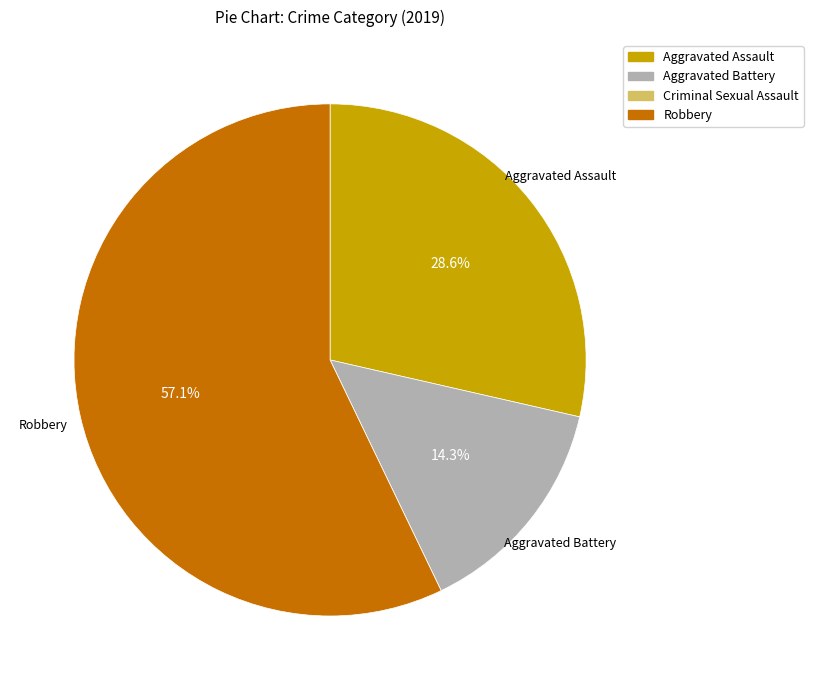

Between Aggravated Battery and Aggravated Assault, which is larger?

Aggravated Assault